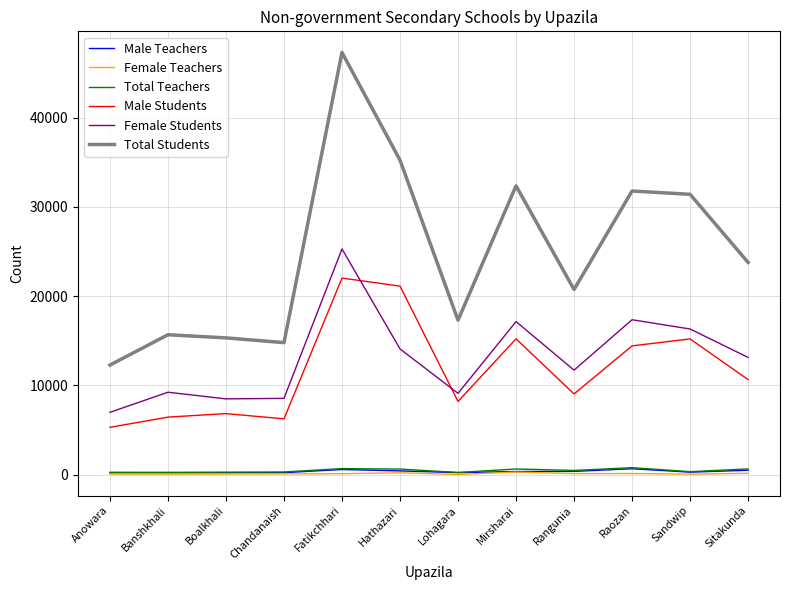

Which category has the lowest value in the Female Students series?

Anowara